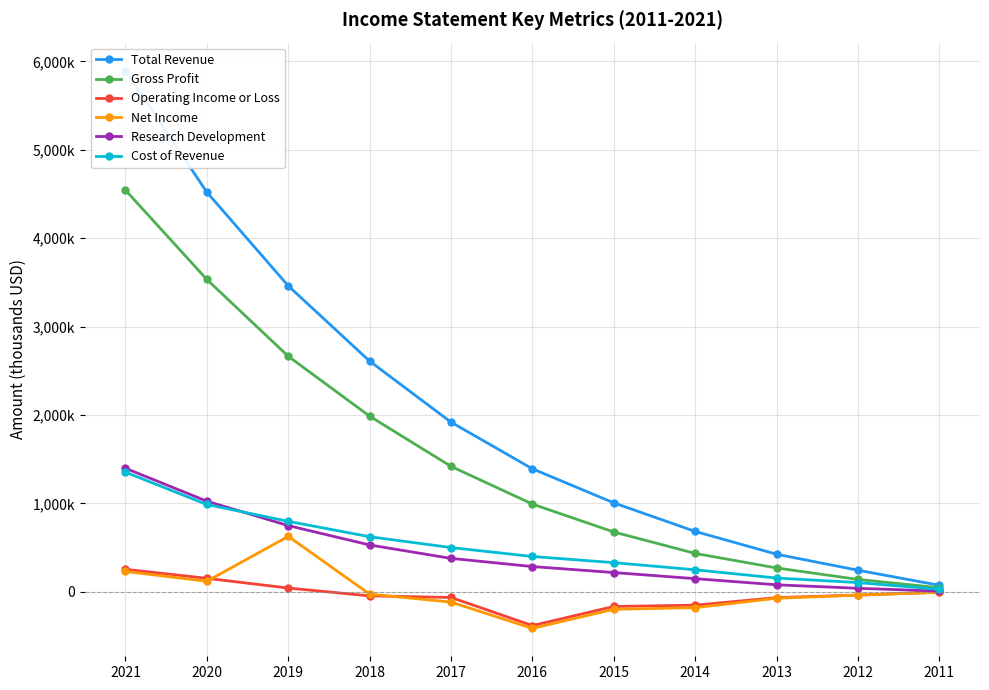

Rank the categories by Total Revenue value from highest to lowest.

2021, 2020, 2019, 2018, 2017, 2016, 2015, 2014, 2013, 2012, 2011